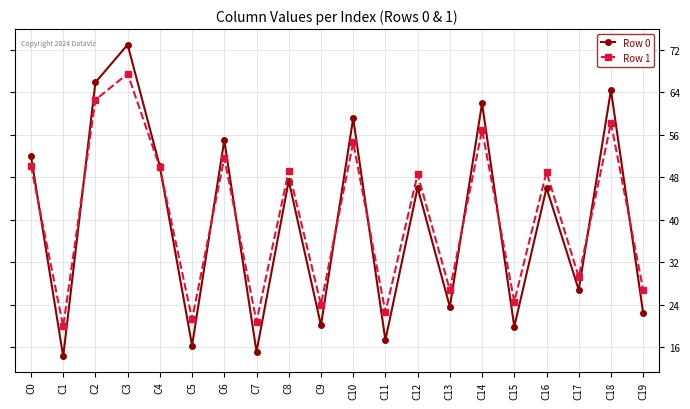

In Row 0, how many points are lower than both neighbors (excluding endpoints)?

8